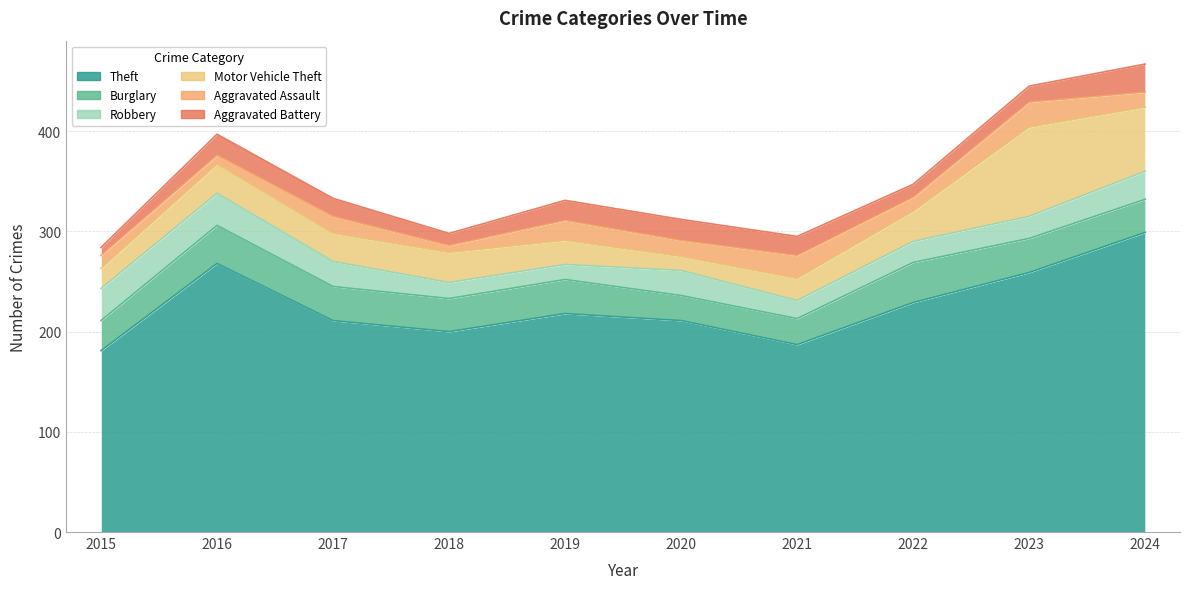

How many categories are shown in the chart?

10